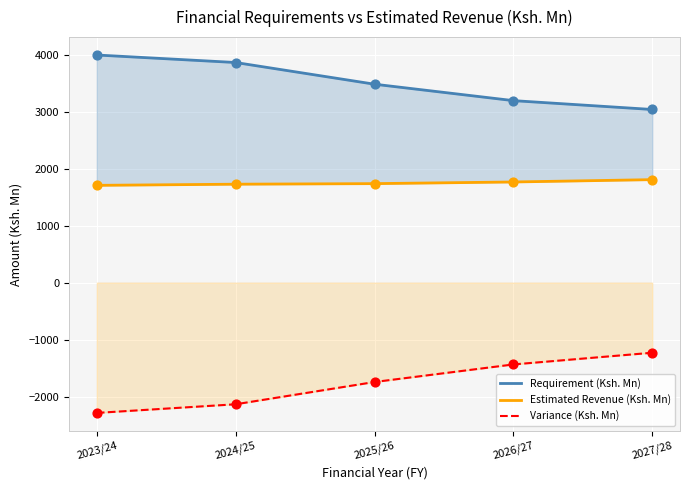

Which series contains the lowest Y value?

Variance (Ksh. Mn)